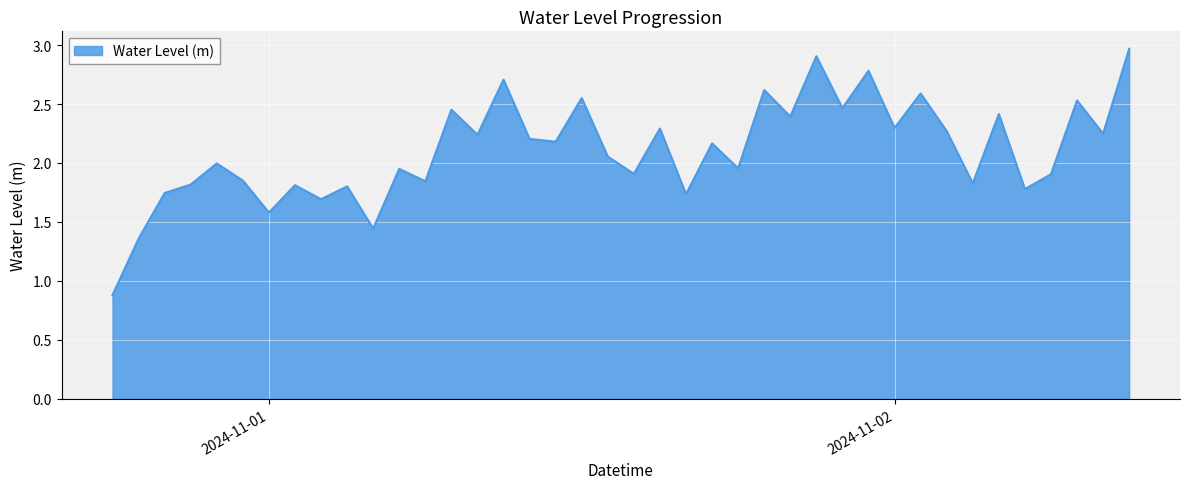

What is the smallest value displayed?

0.9